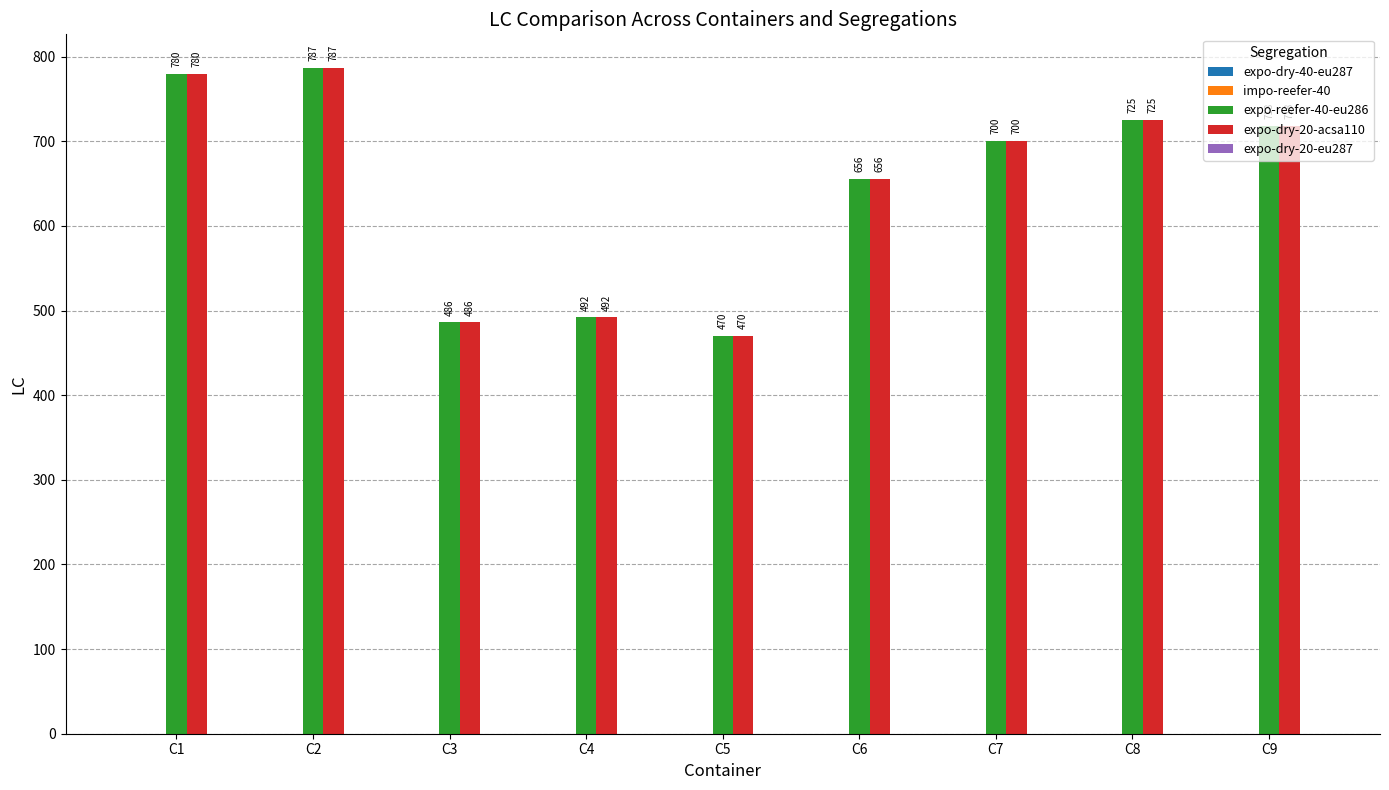

The expo-reefer-40-eu286 series shows 780 at C1. True or false?

True